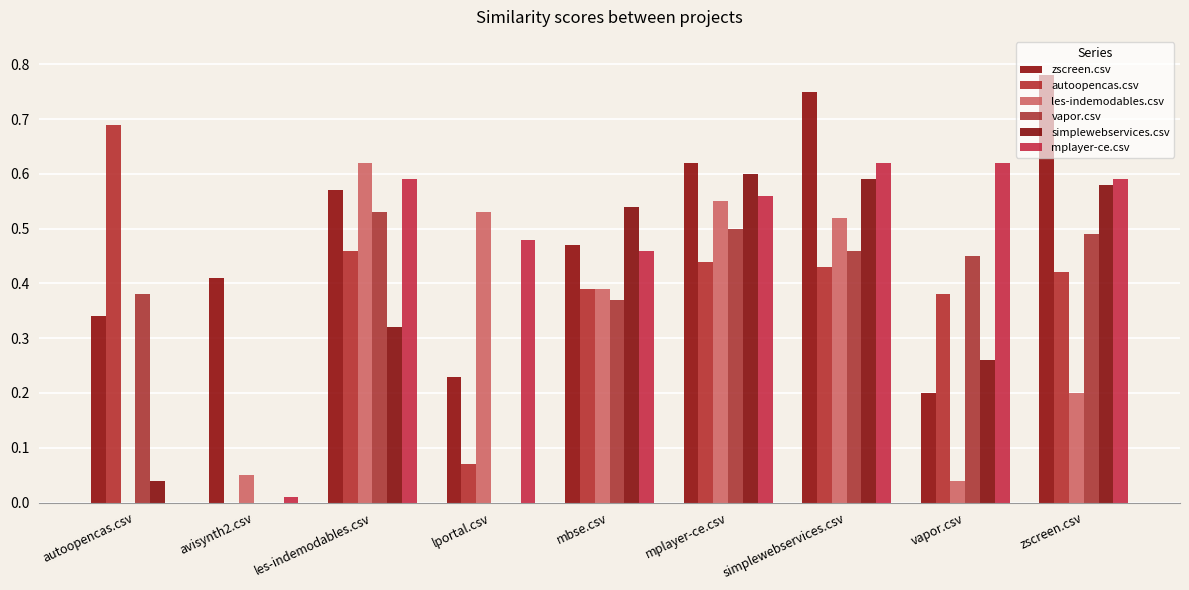

How many data points in autoopencas.csv are above 0?

8